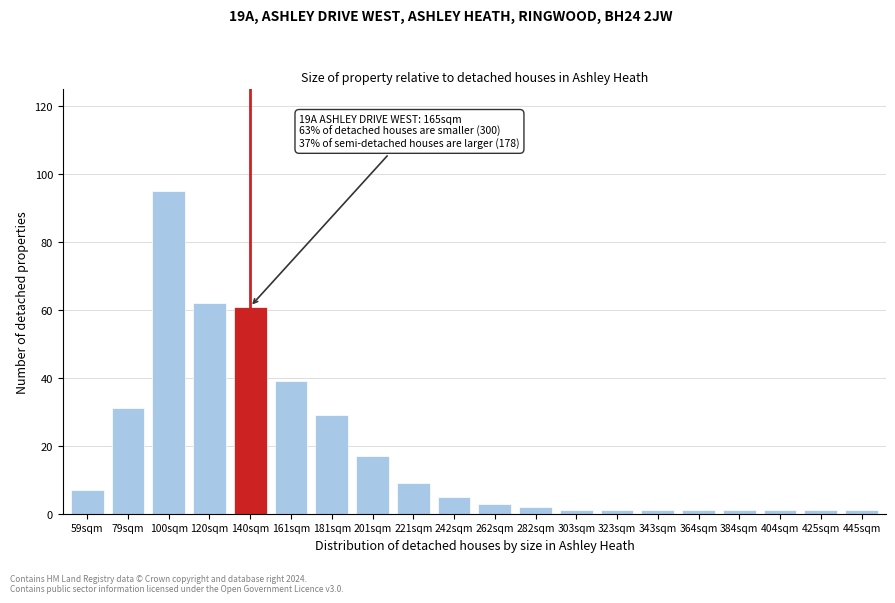

Reading left to right, what are all the values shown in this chart?

59sqm=7	79sqm=31	100sqm=95	120sqm=62	140sqm=61	161sqm=39	181sqm=29	201sqm=17	221sqm=9	242sqm=5	262sqm=3	282sqm=2	303sqm=1	323sqm=1	343sqm=1	364sqm=1	384sqm=1	404sqm=1	425sqm=1	445sqm=1